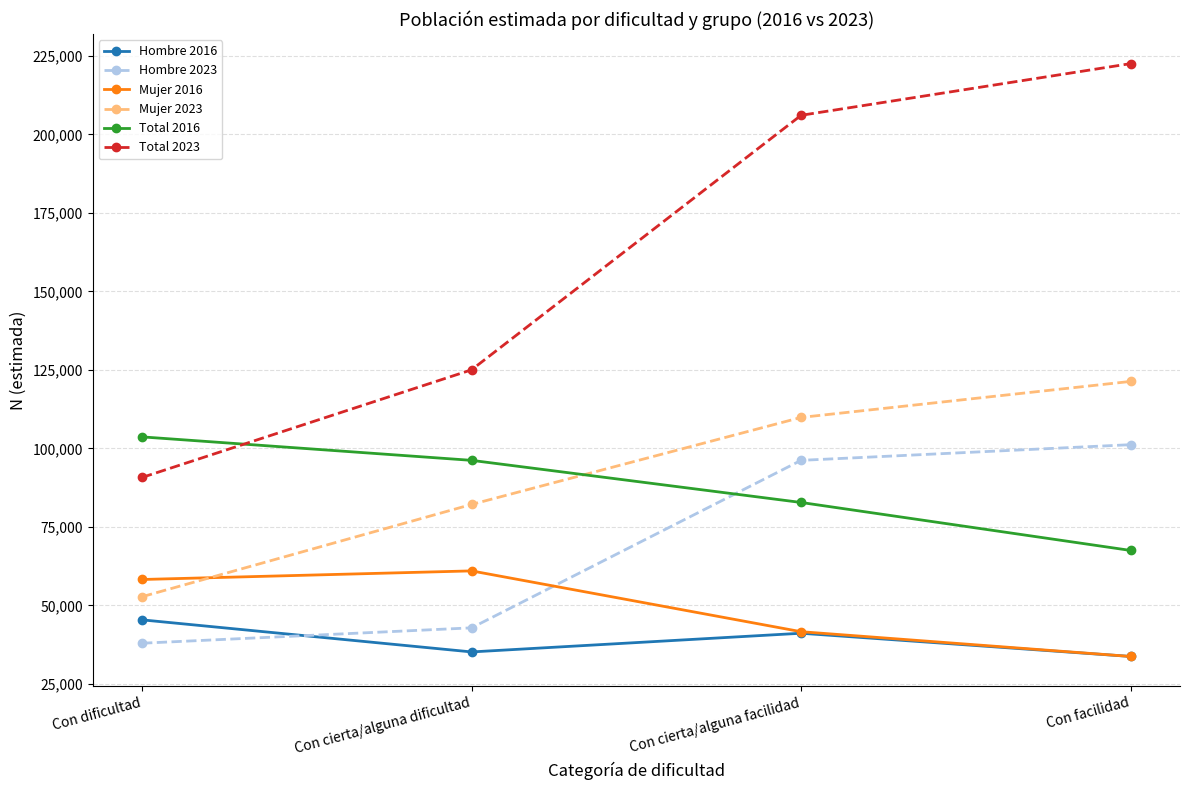

Where is Total 2016 nearest to the value 85587?

Con cierta/alguna facilidad